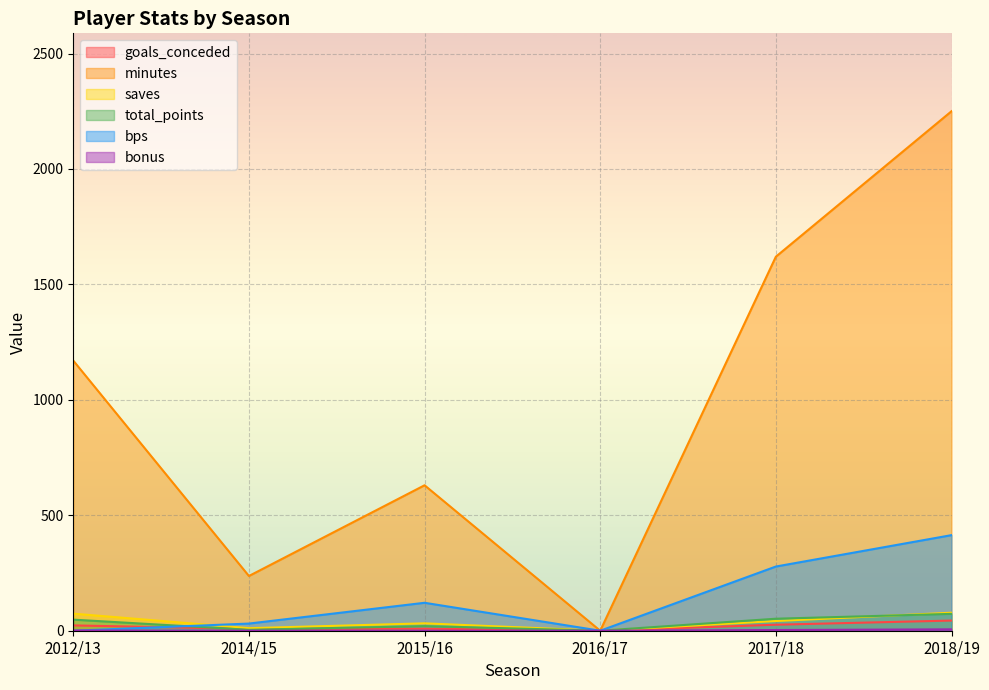

What is the difference between the maximum and minimum values in the bps series?

414